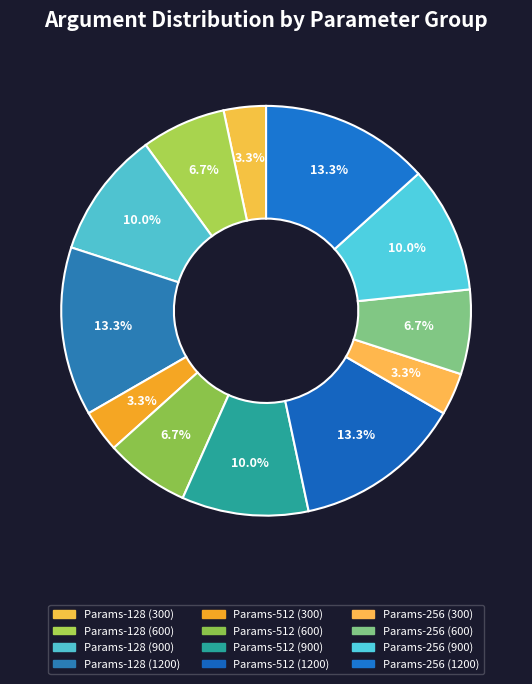

Does Params-128 (600) represent more than half of the total?

No